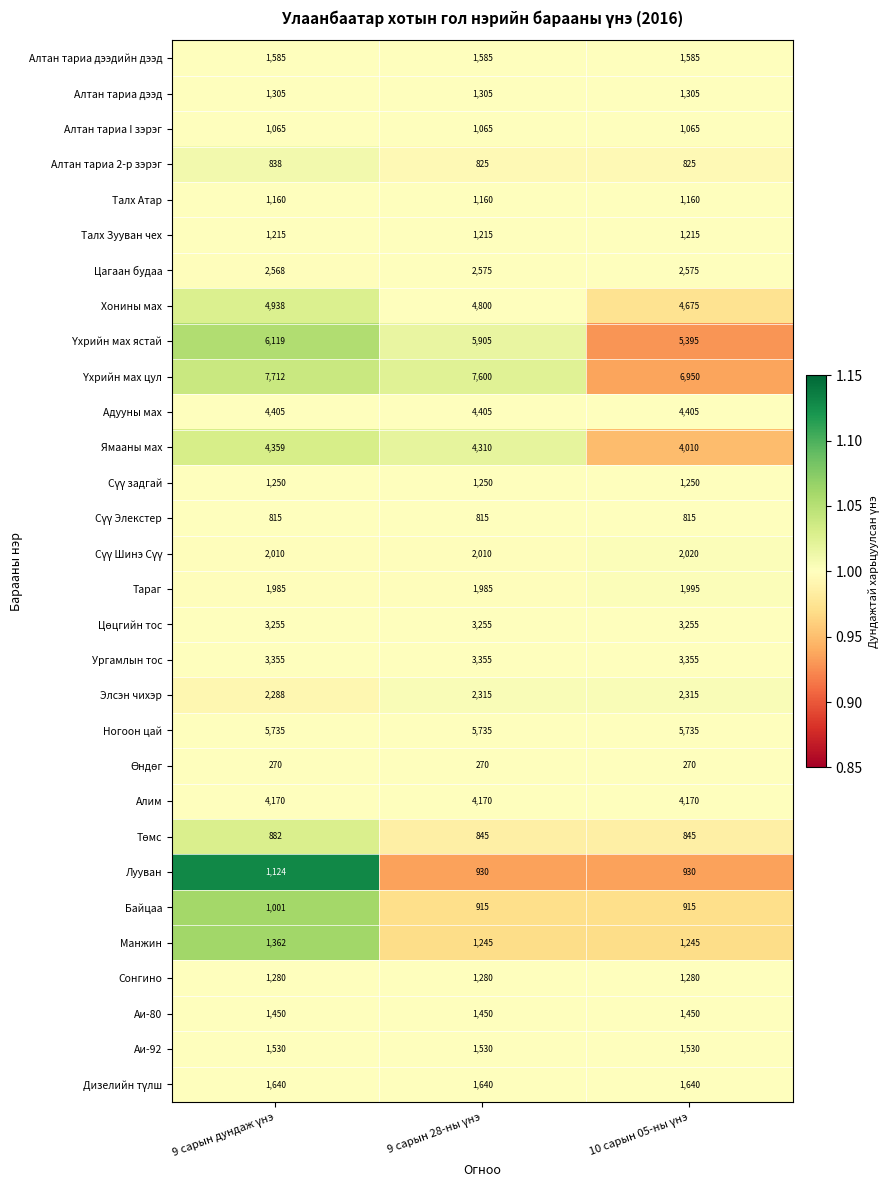

At how many categories does at least one series exceed 3151?

3